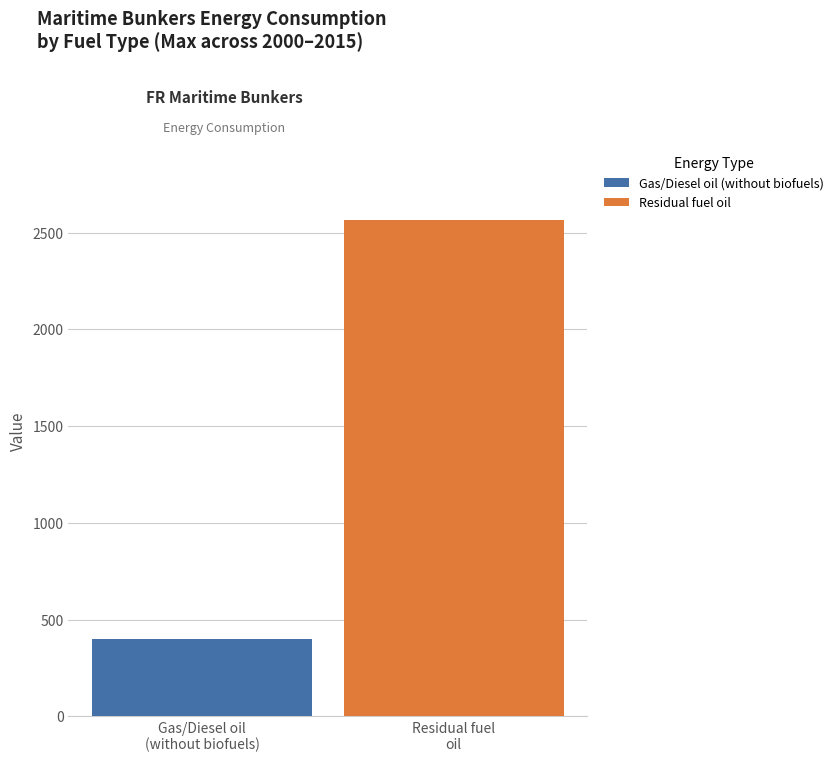

List the series in order of their peak value, highest first.

Residual fuel oil, Gas/Diesel oil (without biofuels)